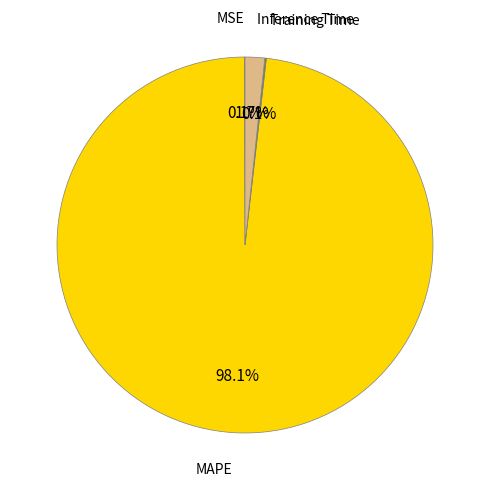

The Inference Time slice represents 2% of the pie. True or false?

True